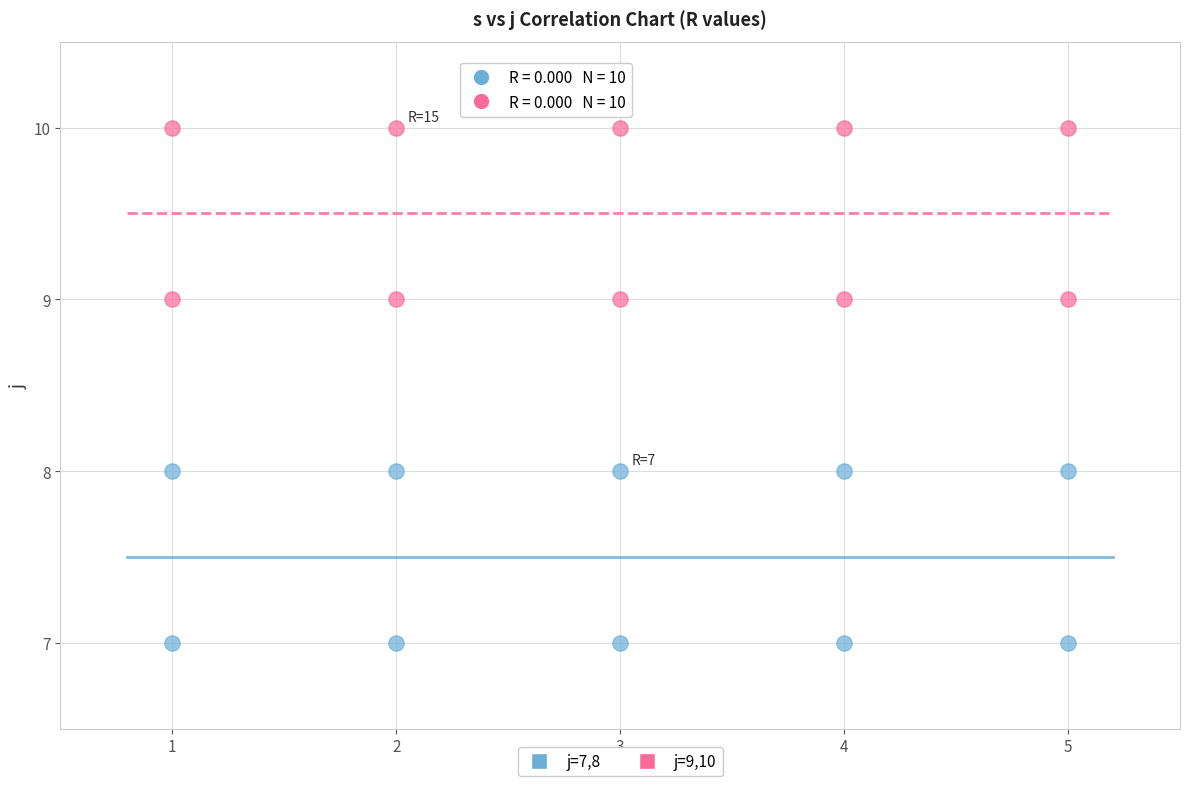

Which series contains the lowest Y value?

j=7,8